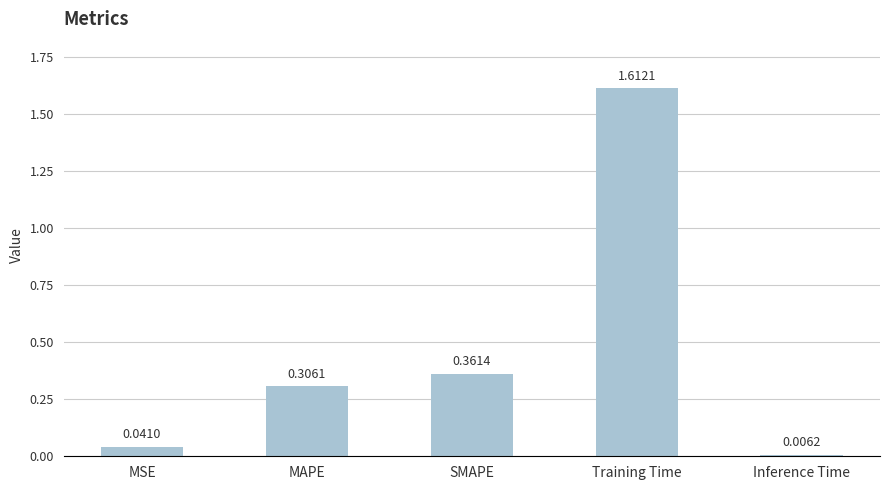

How many series are shown in this chart?

1